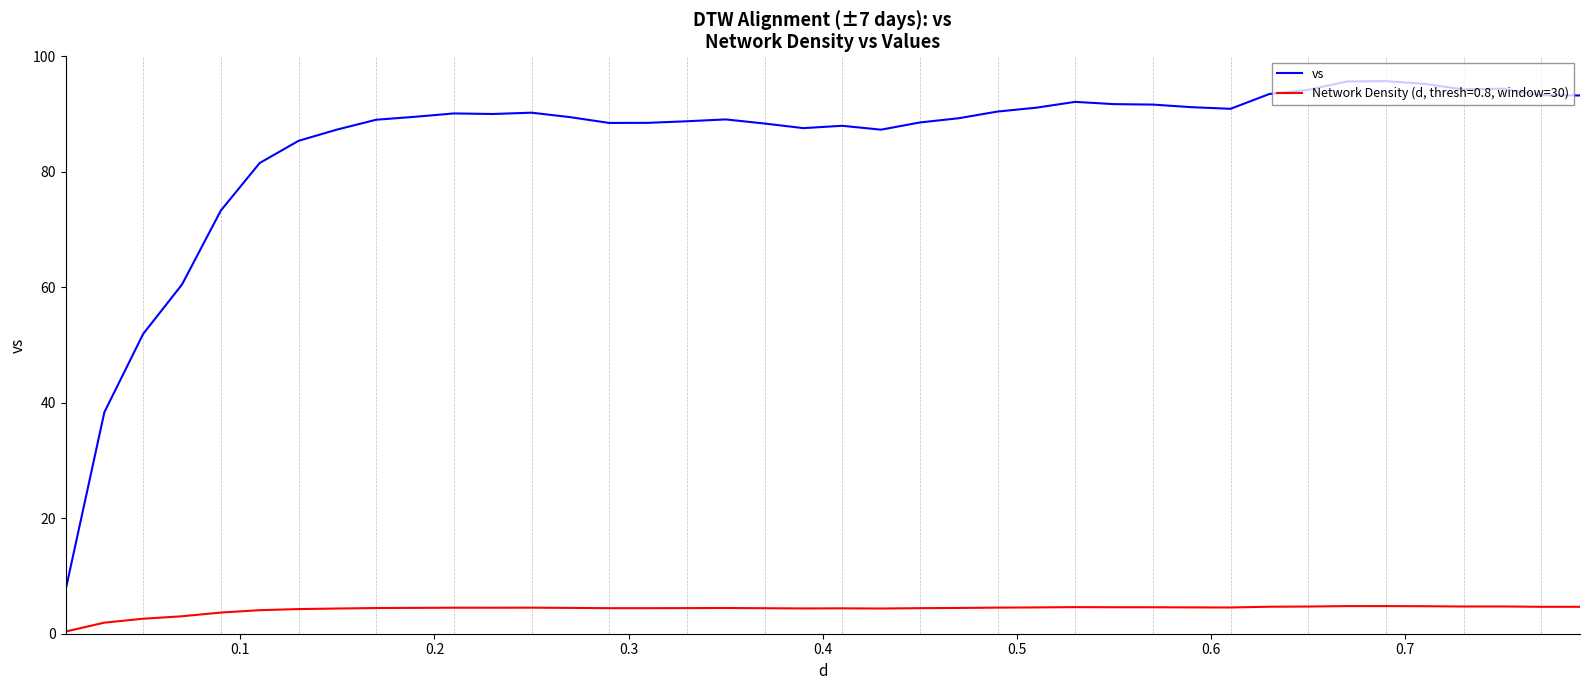

Which series has the largest range (max minus min)?

vs